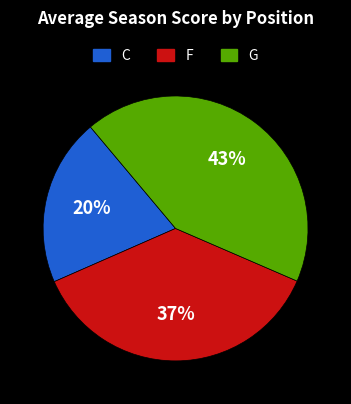

Approximately how many times larger is the value at G compared to F?

1.2